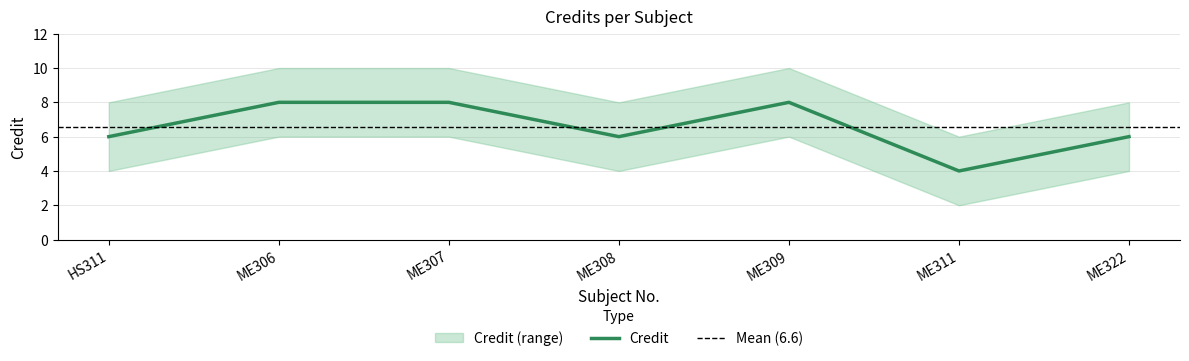

What is the label of the 7th point from the right?

HS311